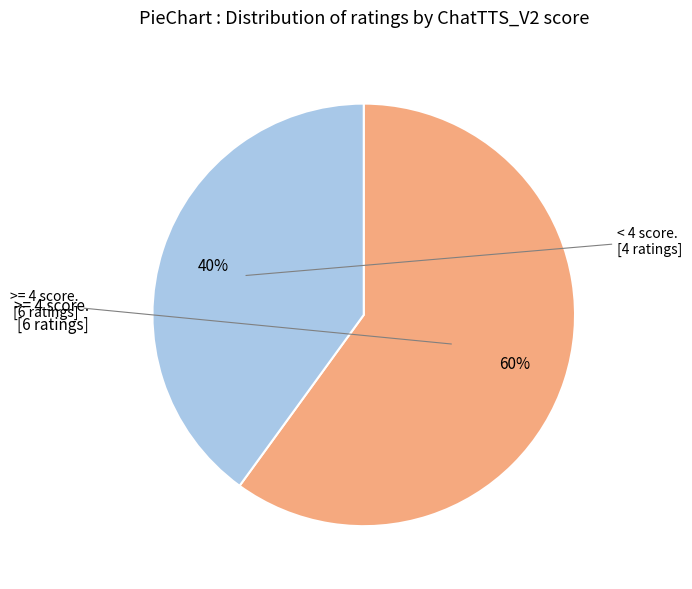

To the nearest percent, what is the difference between the largest and smallest slice percentages?

20%